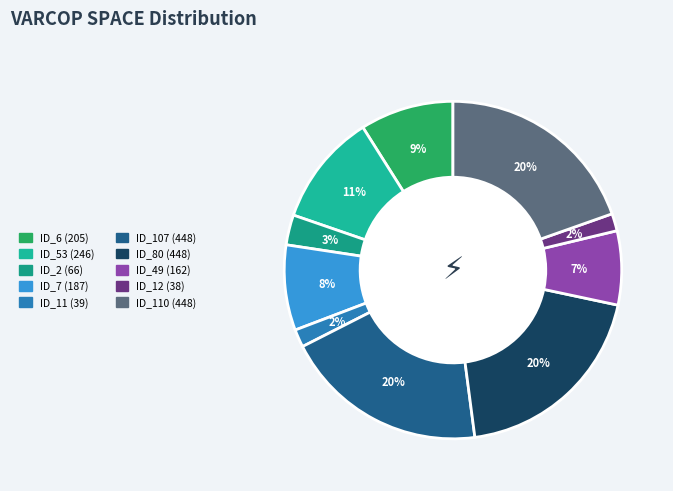

Is there any slice that represents more than half of the pie?

No